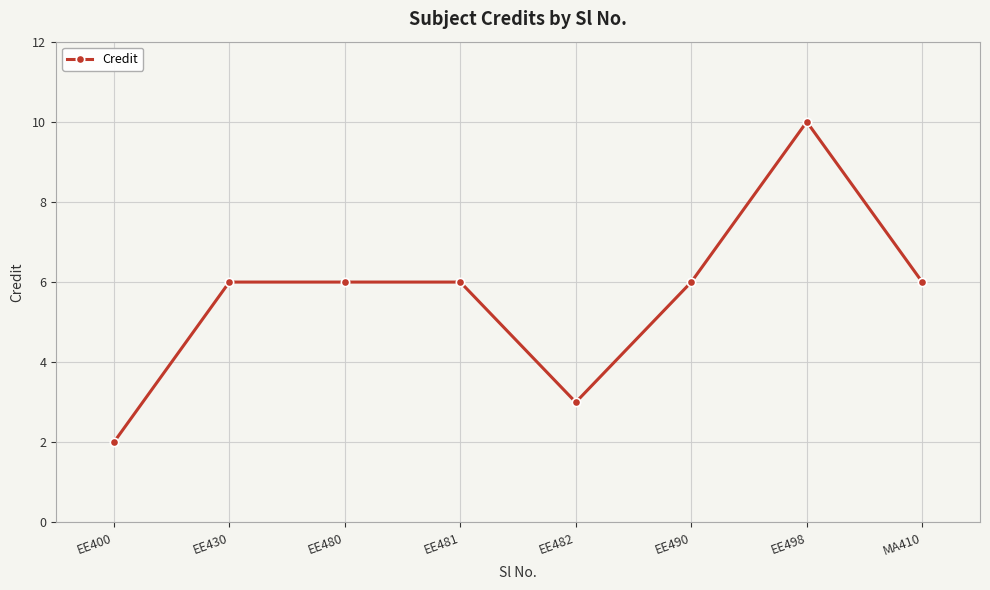

True or false: the data shows 2 at EE400.

True